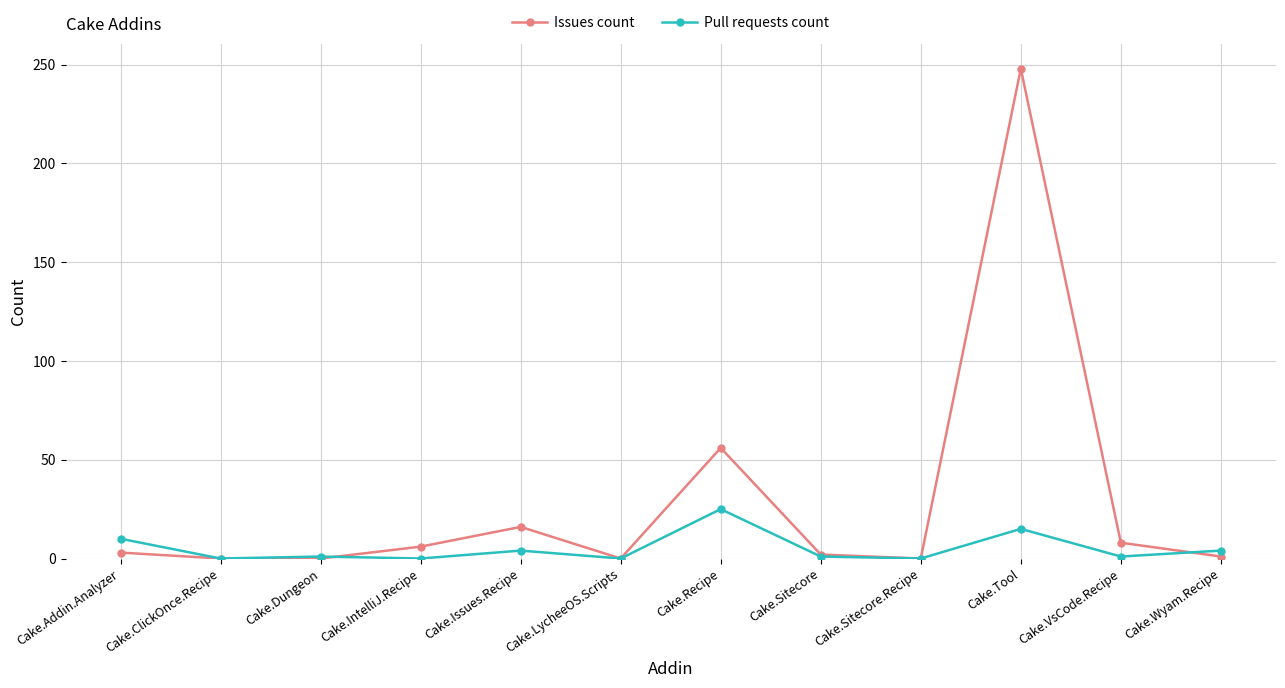

In Pull requests count, how many points are lower than both neighbors (excluding endpoints)?

5